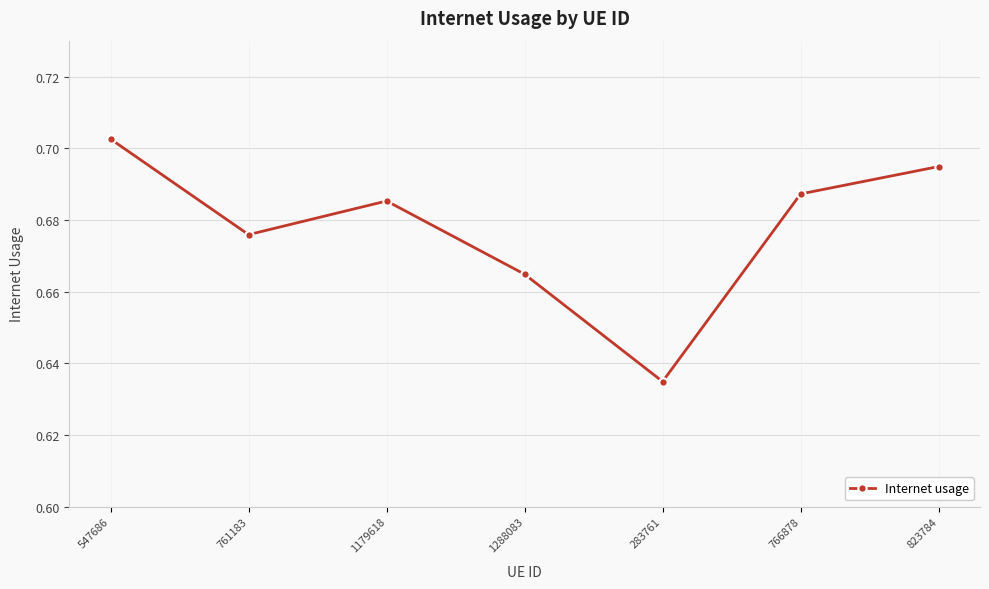

True or false: the data shows 0.9 at 761183.

False